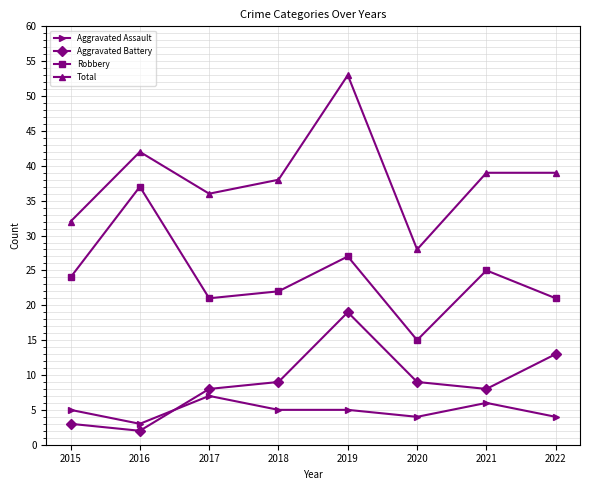

Read the Aggravated Assault value at 2019.

5